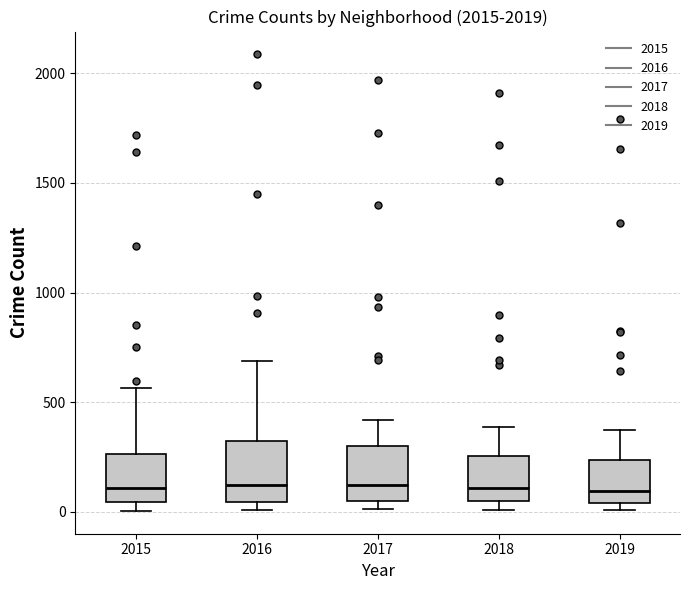

Where does the upper whisker of the box at x = 2015 end on the y-axis? The values are not printed on the chart, so give them approximately, as read against the axis.

550